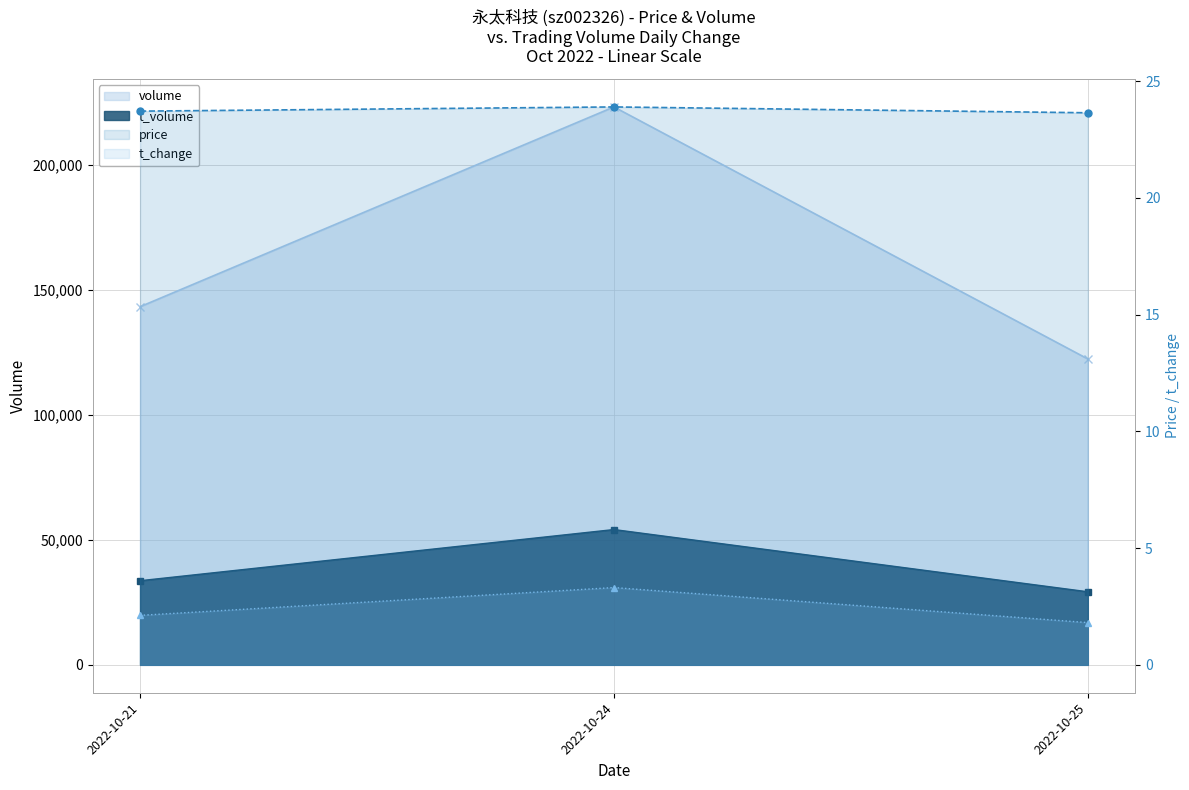

Which series has the largest total across all categories?

volume